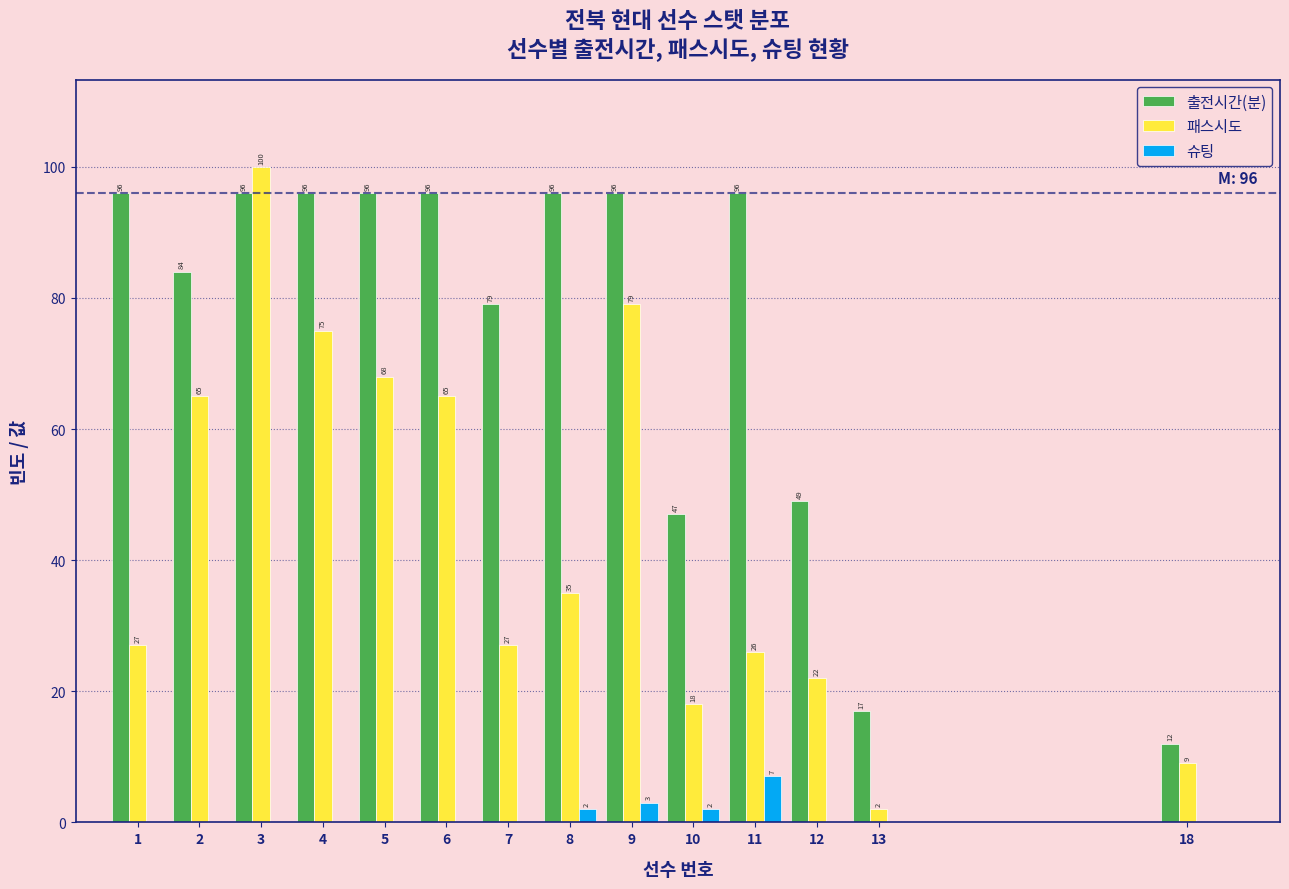

Reading left to right, what are all the values shown in this chart?

출전시간(분): 1=96	2=84	3=96	4=96	5=96	6=96	7=79	8=96	9=96	10=47	11=96	12=49	13=17	18=12
패스시도: 1=27	2=65	3=100	4=75	5=68	6=65	7=27	8=35	9=79	10=18	11=26	12=22	13=2	18=9
슈팅: 1=0	2=0	3=0	4=0	5=0	6=0	7=0	8=2	9=3	10=2	11=7	12=0	13=0	18=0